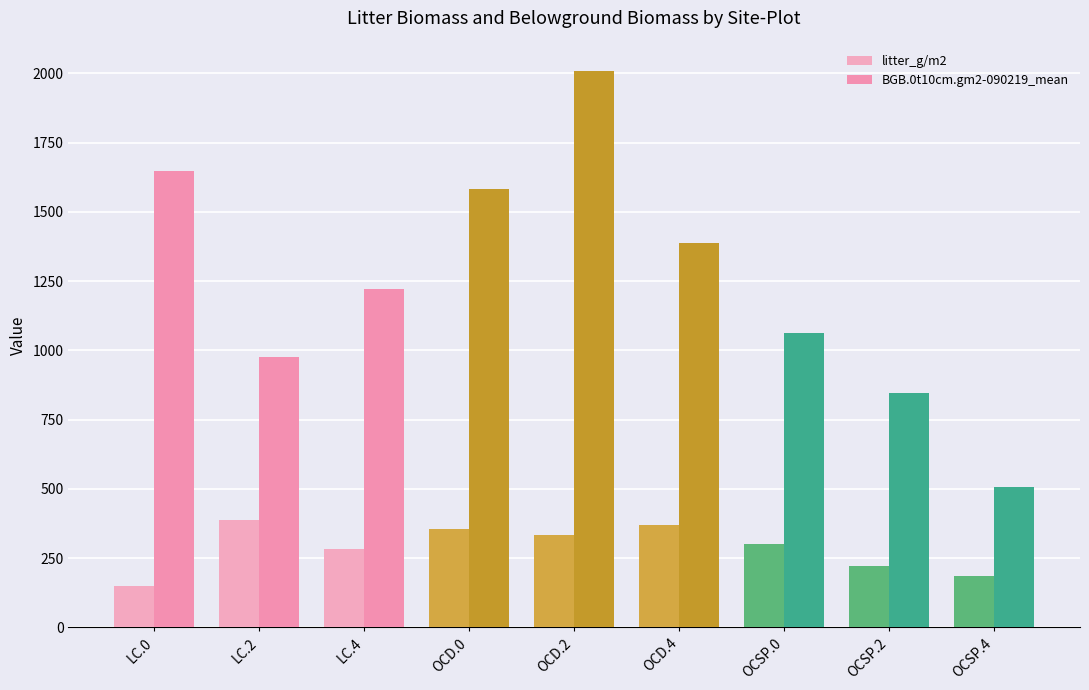

What position from the right is OCSP.0?

3